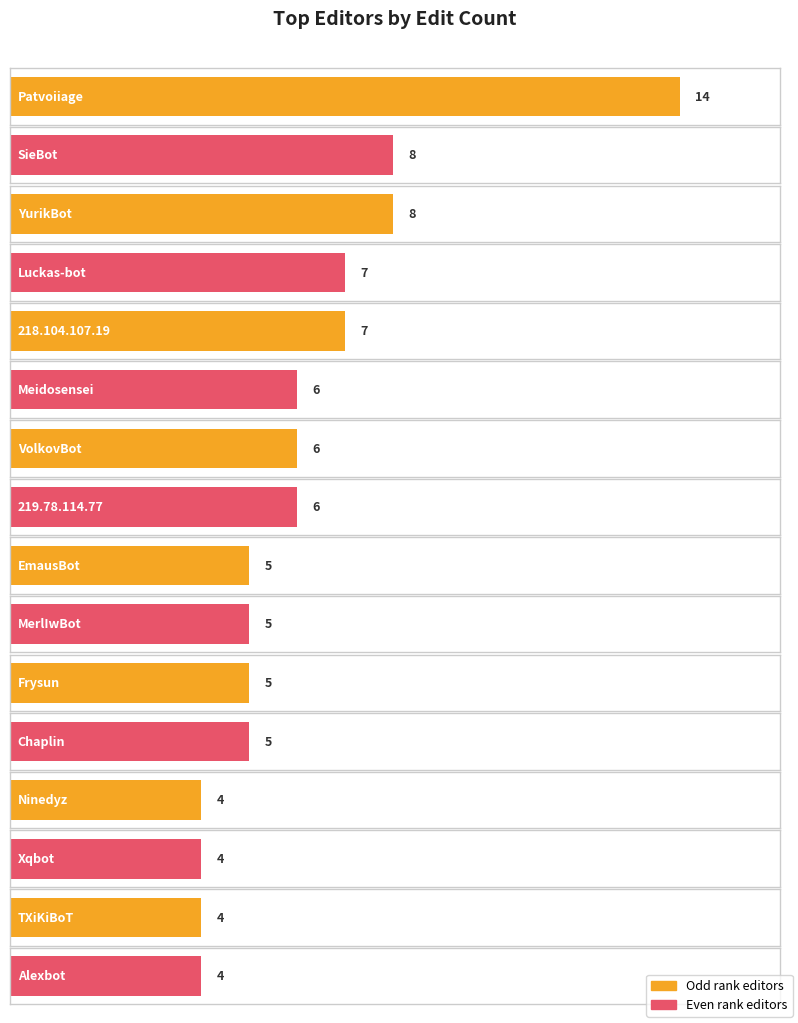

Which category has the lowest value across all series?

Ninedyz